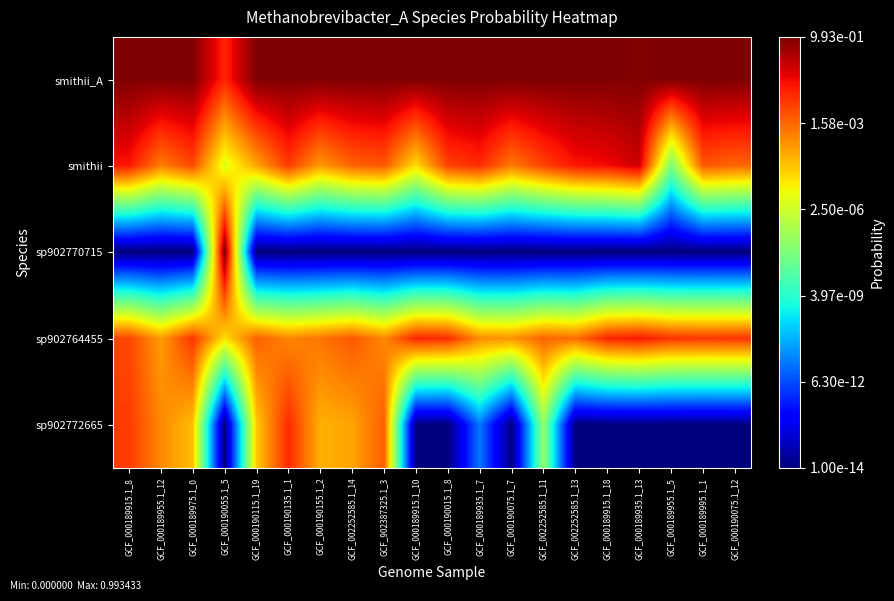

At how many categories does at least one series exceed -2?

20